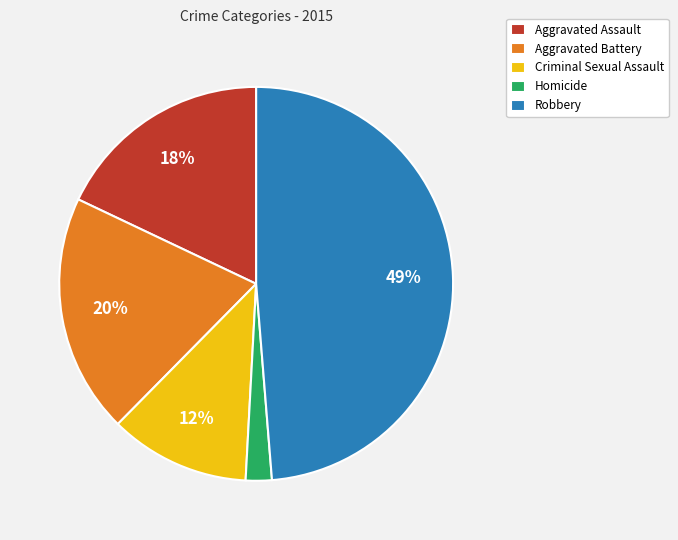

The Robbery slice represents 55% of the pie. True or false?

False